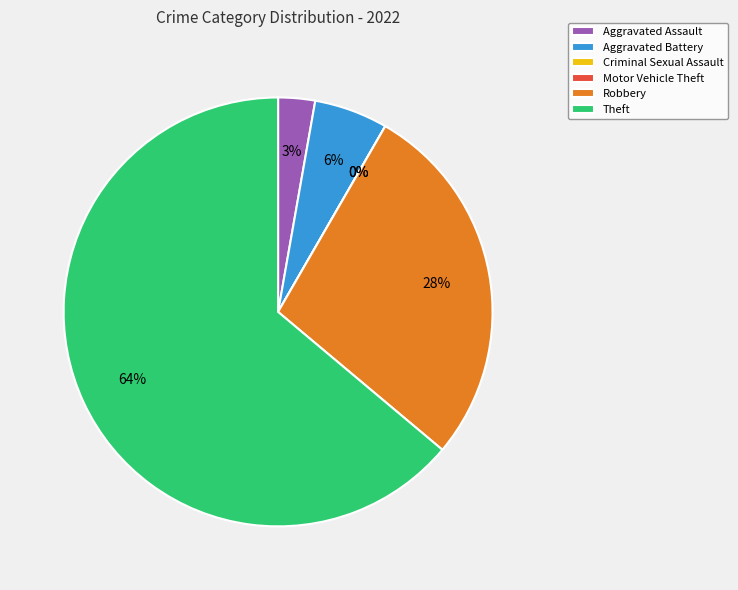

How many slices are in this pie chart?

6